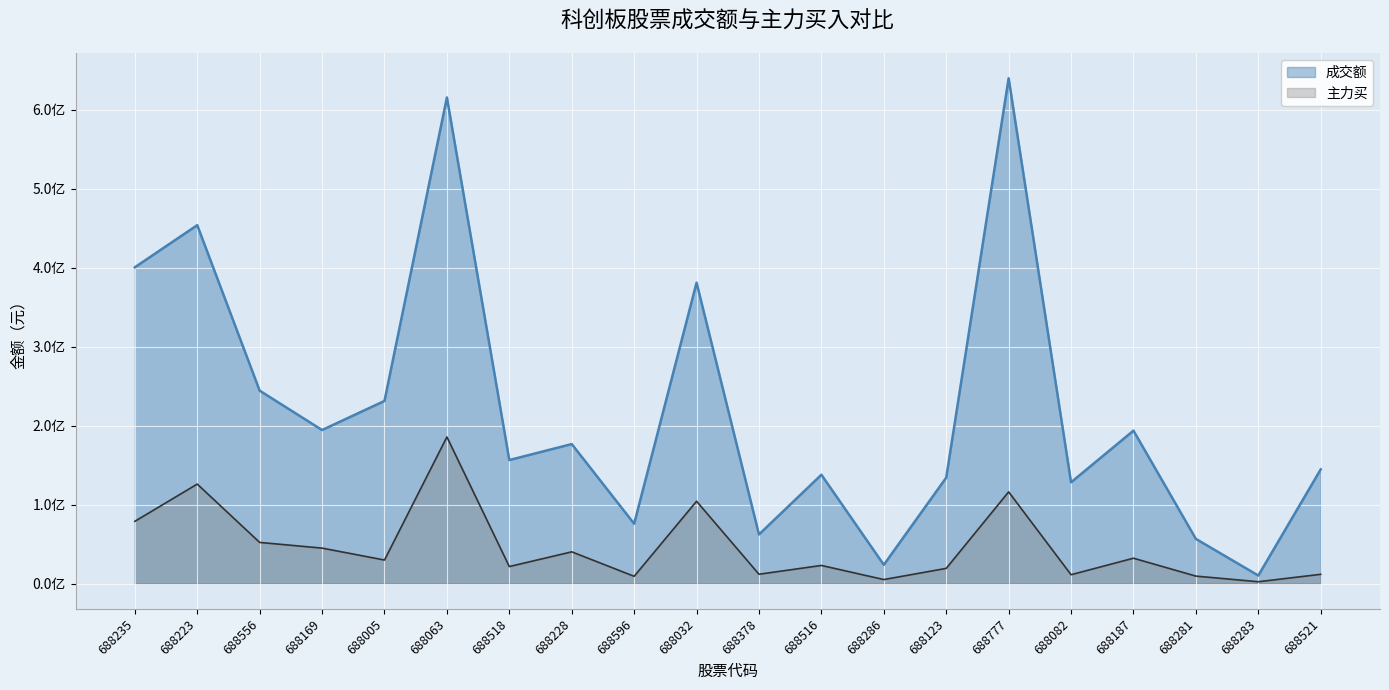

What is the total value across all series at 688516?

160799965